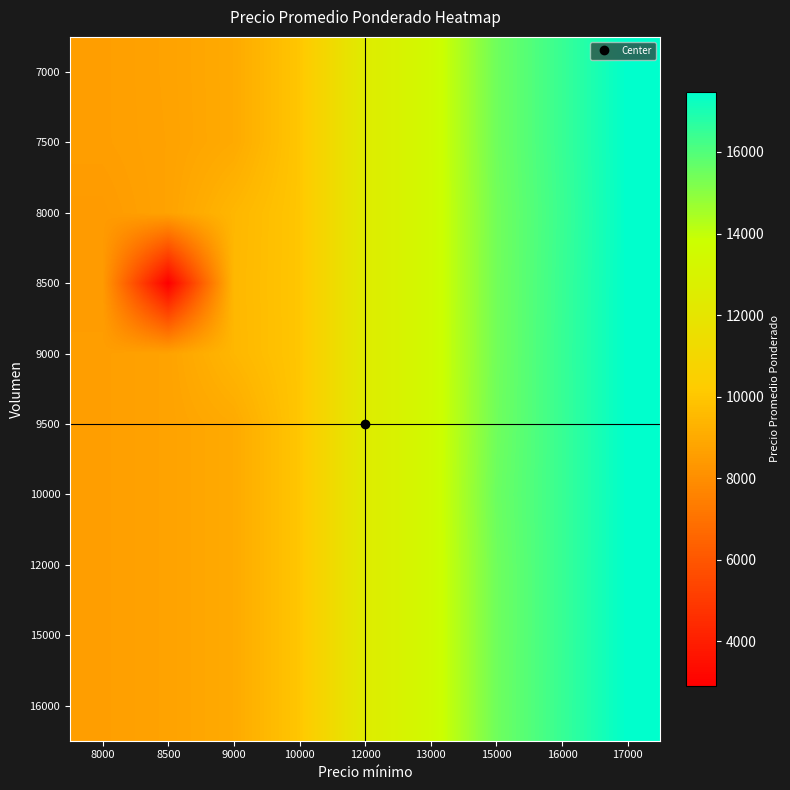

Which has a higher value, 12000 or 10000?

12000